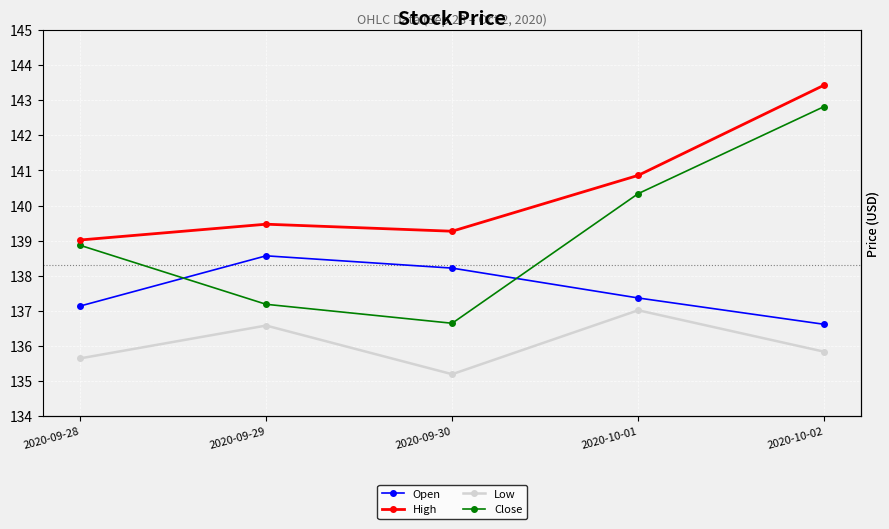

What is the maximum value for Close?

142.8